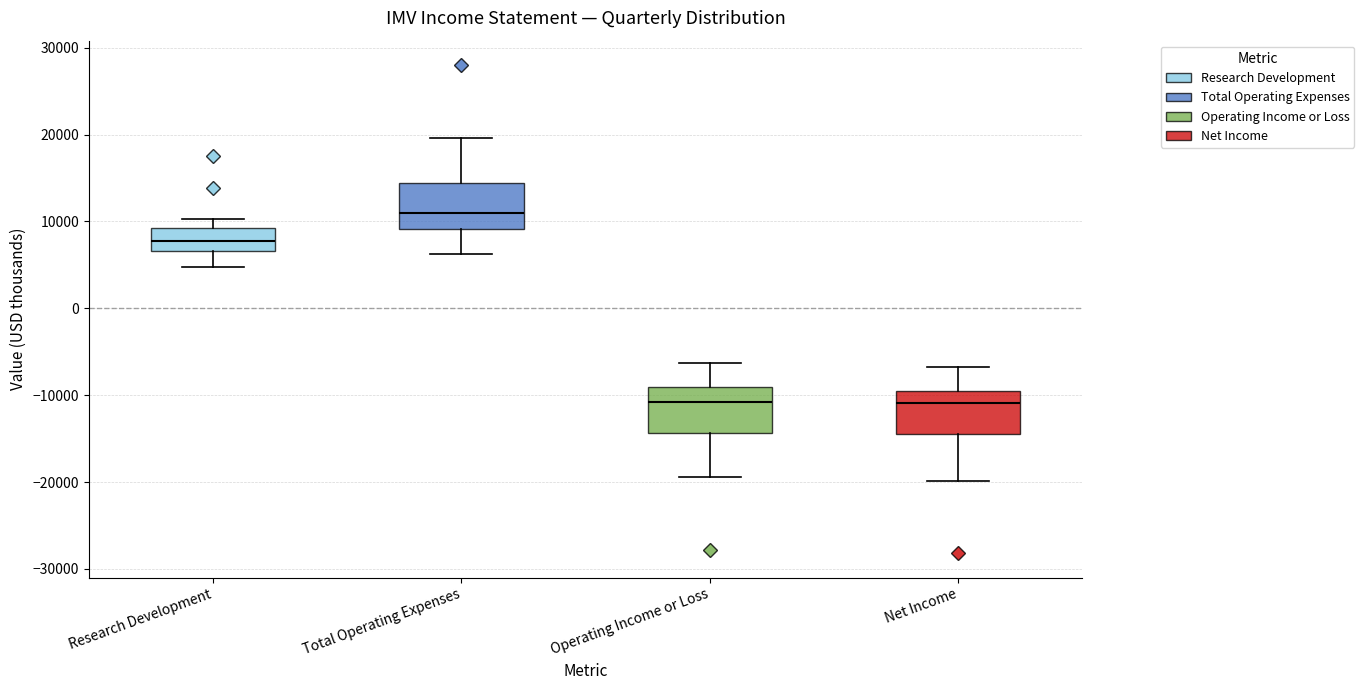

Reading left to right, transcribe this box plot: for each box, give where its median line is, the range the box spans, and where its two whiskers end, as read against the y-axis. The values are not printed on the chart, so give them approximately, as read against the axis.

Research Development: median 8000, box 7000 to 9000, whiskers 5000 to 10000
Total Operating Expenses: median 11000, box 9000 to 14000, whiskers 6000 to 20000
Operating Income or Loss: median -11000, box -14000 to -9000, whiskers -19000 to -6000
Net Income: median -11000, box -14000 to -9000, whiskers -20000 to -7000